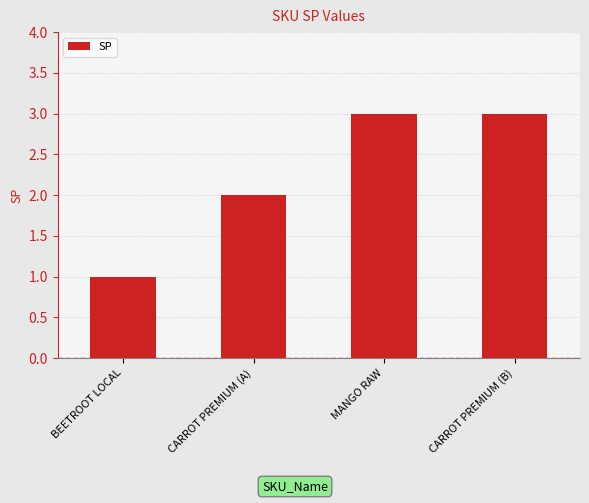

What is the ratio of the value at CARROT PREMIUM (A) to the value at MANGO RAW?

0.7